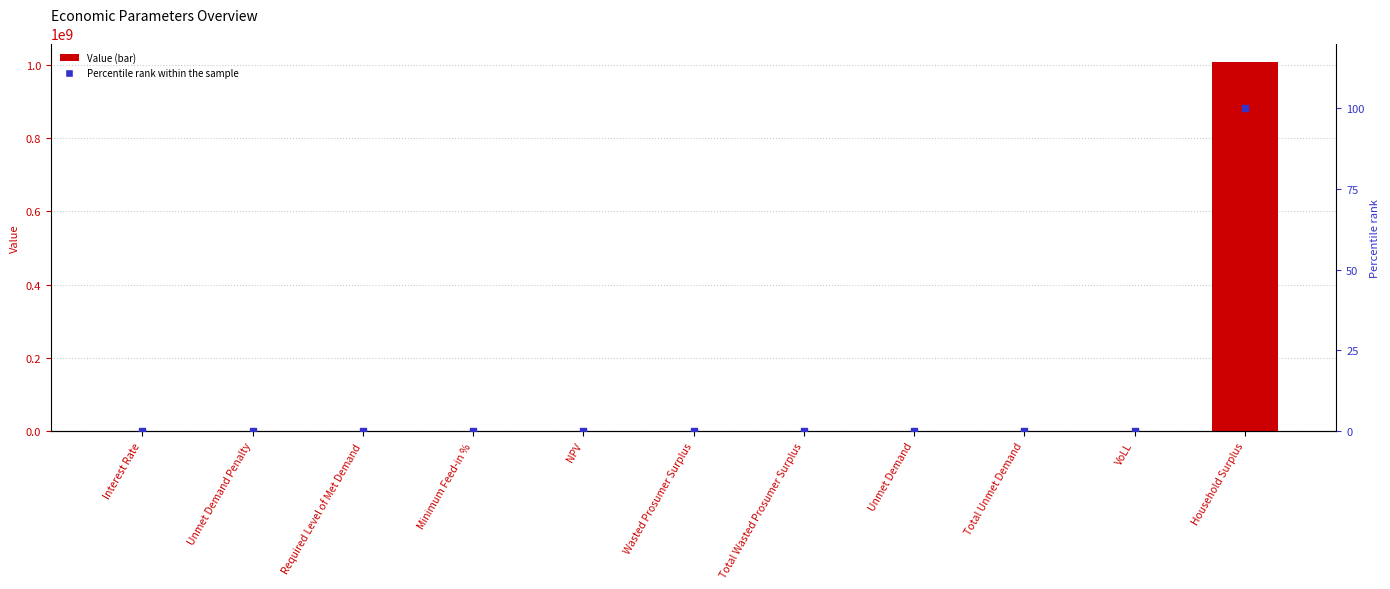

What is the total value across all series at Household Surplus?

1007398684.5